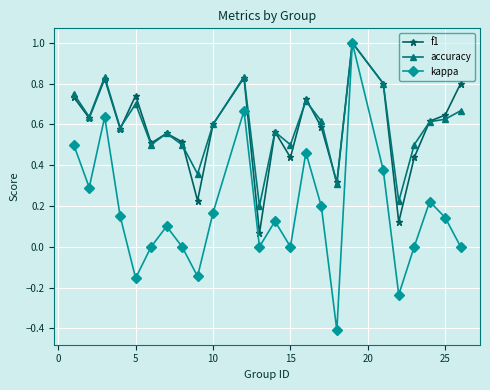

What is the maximum value shown in the chart?

1.0